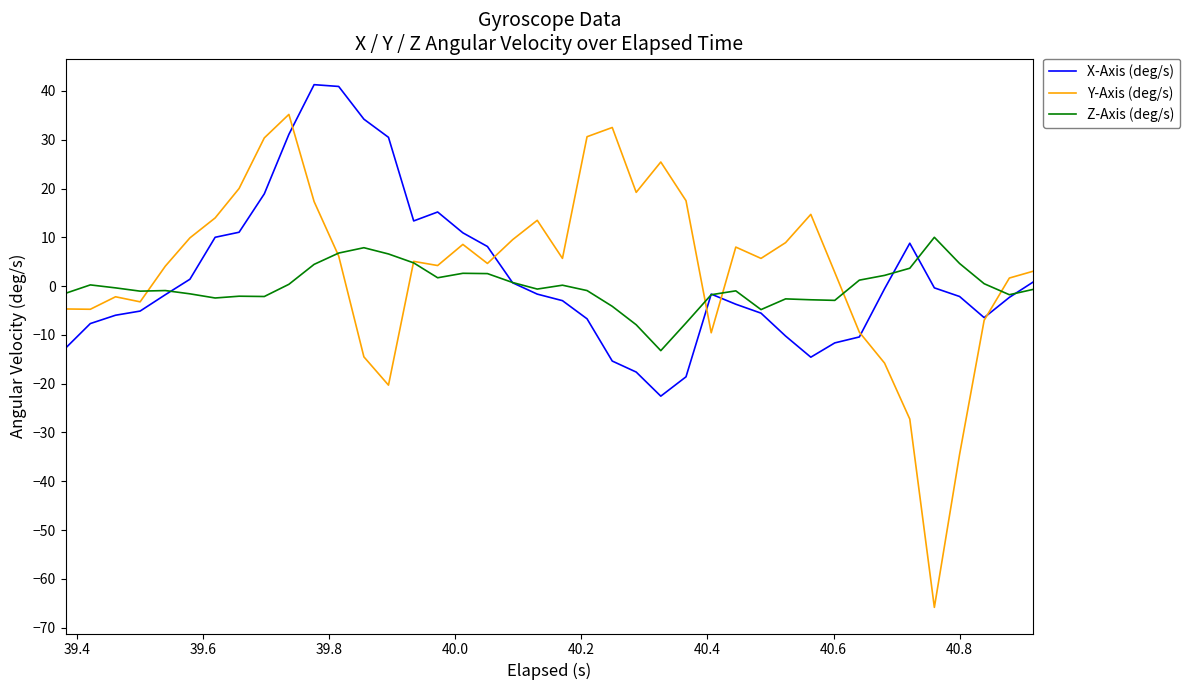

Which series ends up on top after the final intersection of Z-Axis (deg/s) and X-Axis (deg/s)?

X-Axis (deg/s)